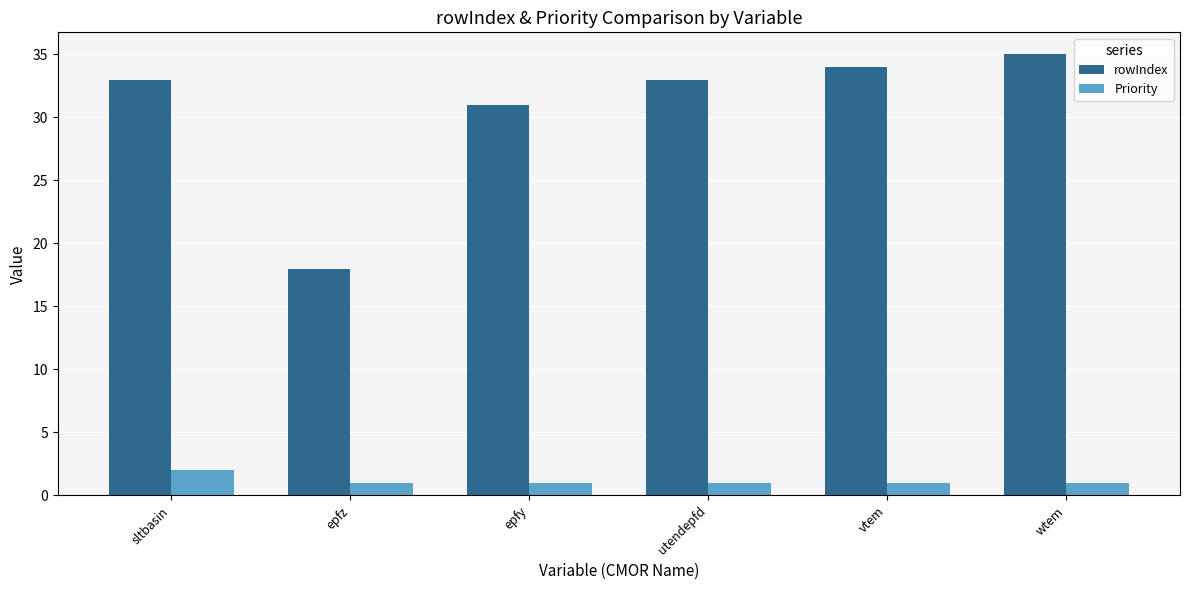

Which series has the largest total across all categories?

rowIndex